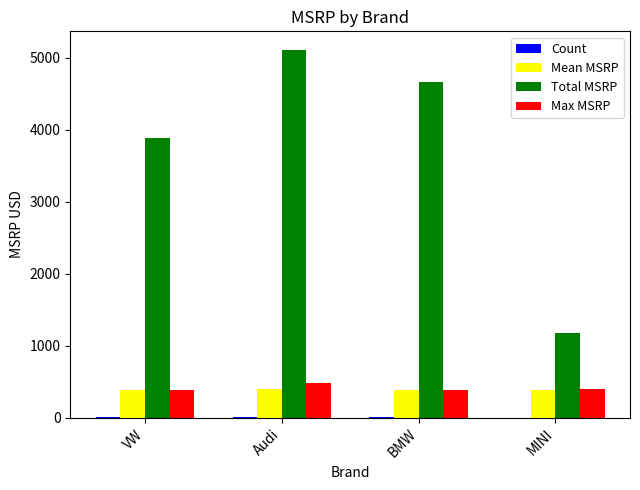

Which series changed the most between Audi and BMW?

Total MSRP